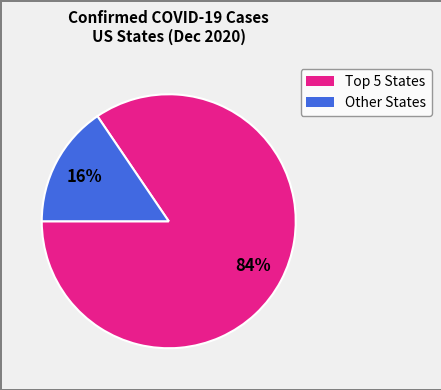

Is there a majority slice in this chart?

Yes